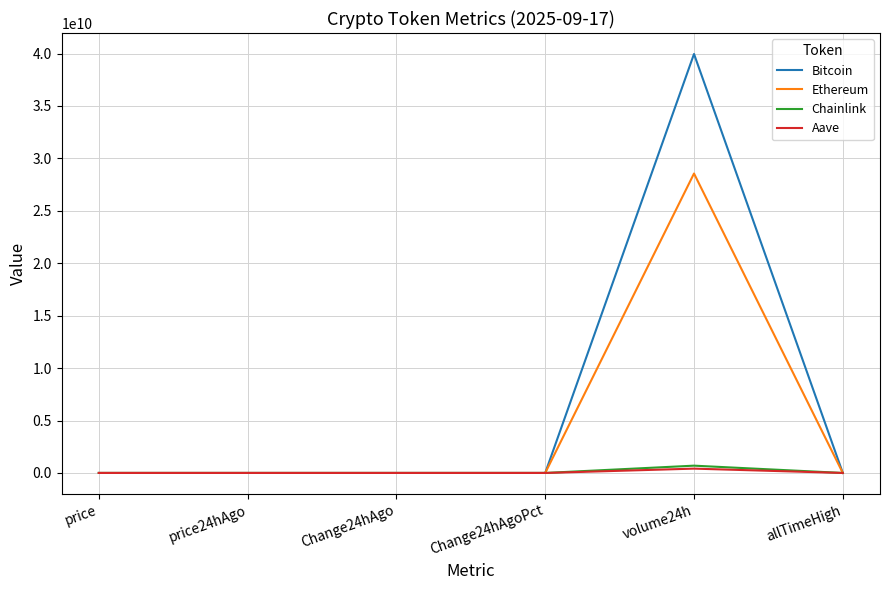

Between Change24hAgoPct and volume24h, which series saw the biggest shift?

Bitcoin